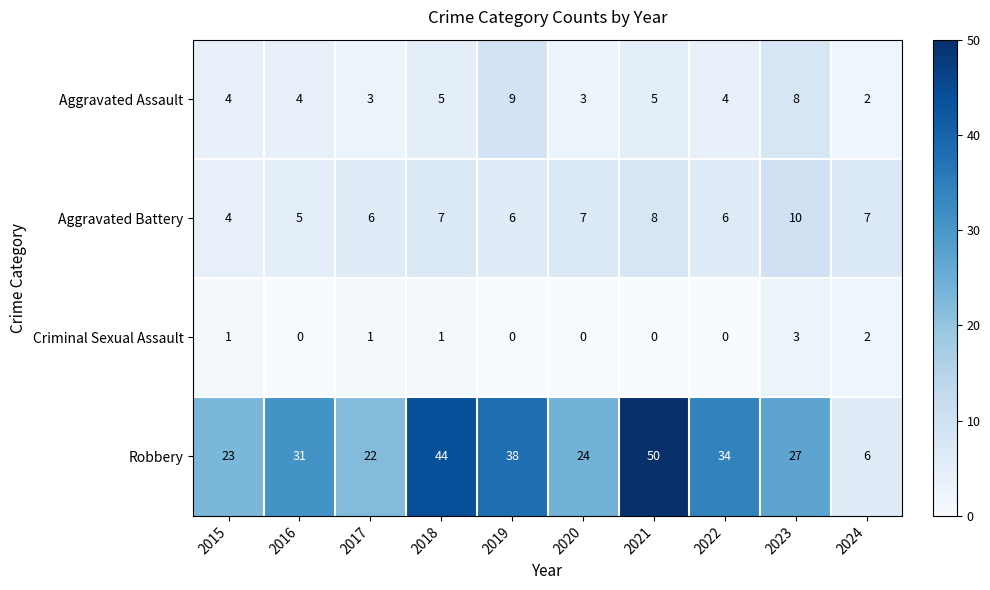

Count the Aggravated Battery values in the range 6 to 7.

6